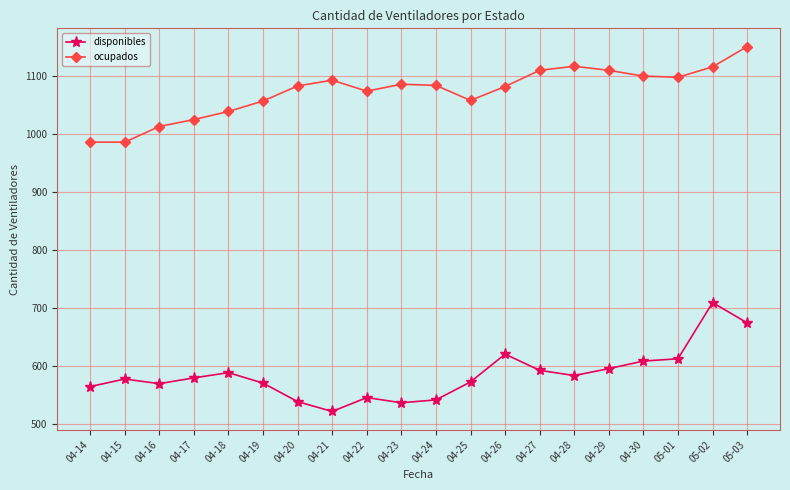

Is this an area chart (filled region under the line)?

No